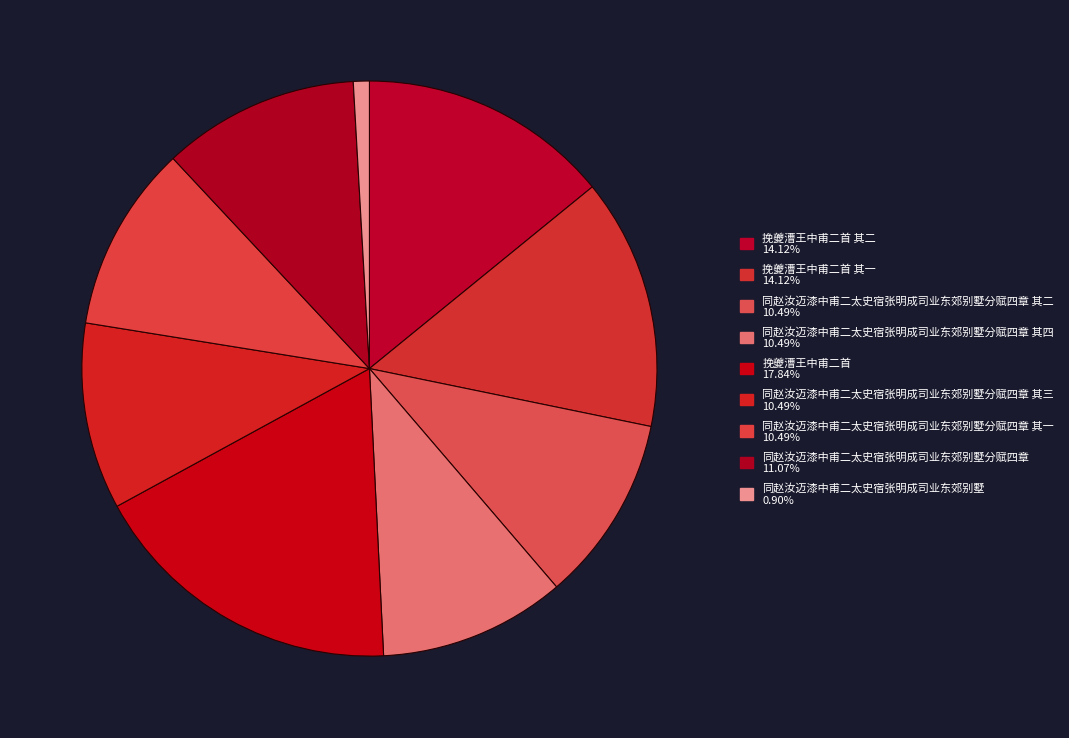

How many segments does this pie chart have?

9